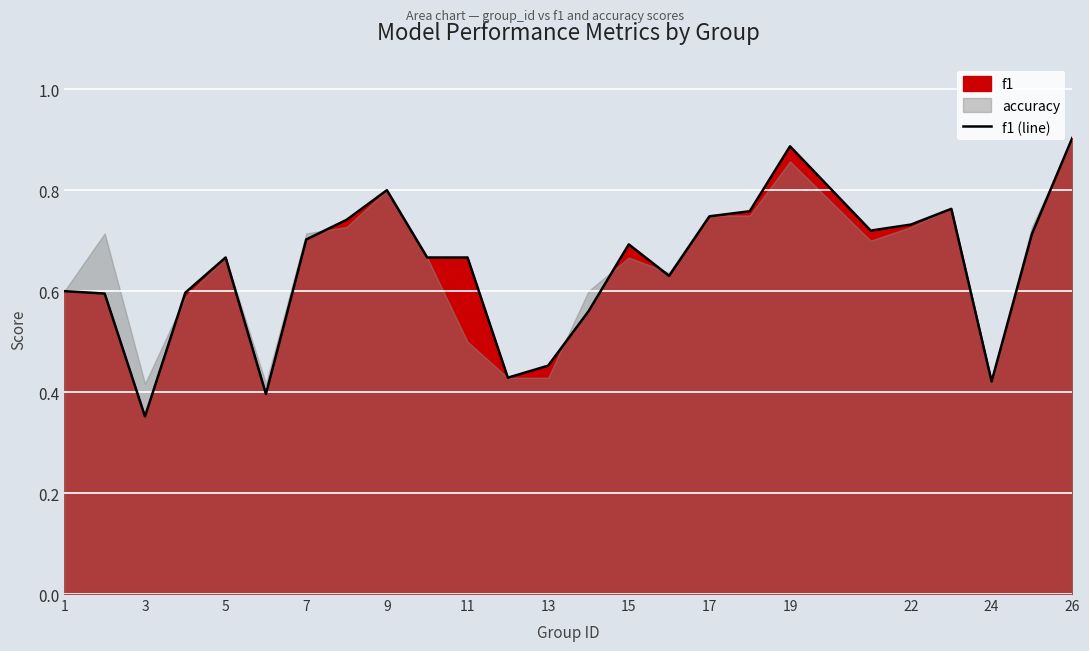

Count the values in the range 0 to 1.

25